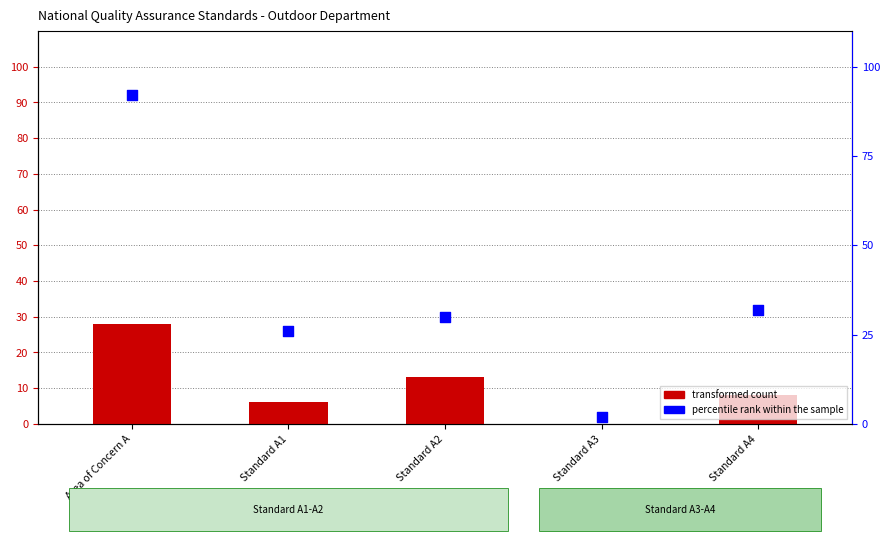

Which series has the largest Y range (max minus min)?

percentile rank within the sample